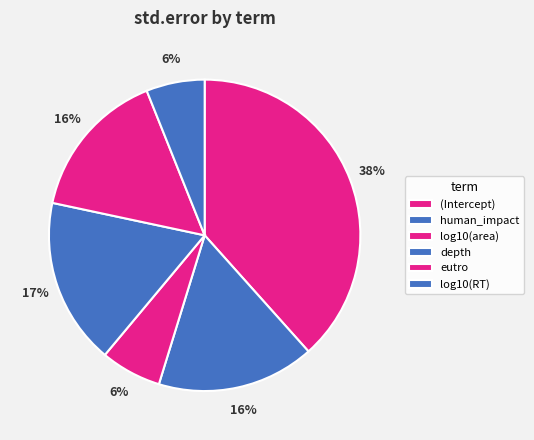

To the nearest percent, what portion does log10(area) represent?

6%